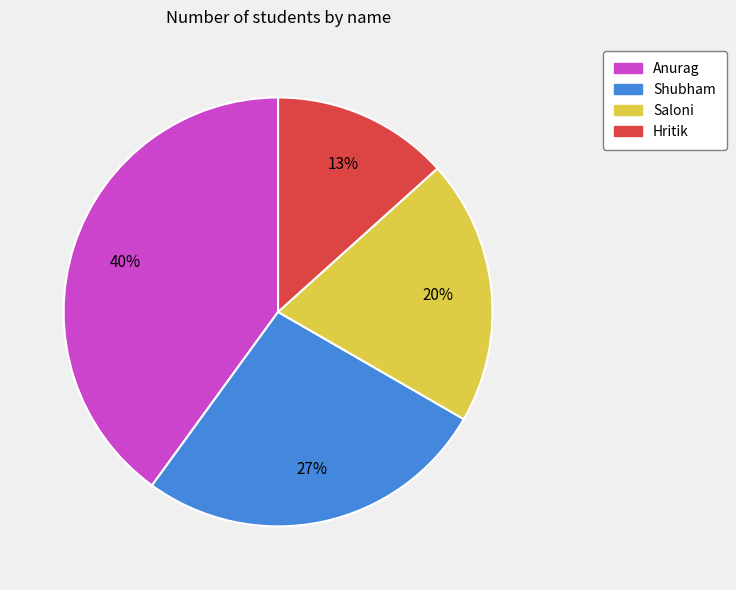

To the nearest percent, what is the difference between the largest and smallest slice percentages?

27%